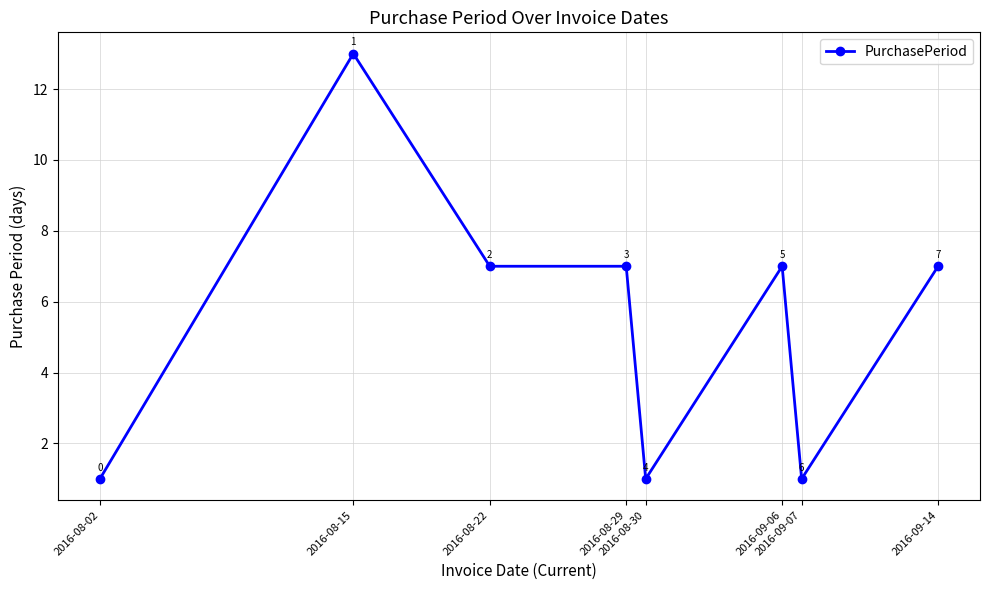

What is the average value?

6